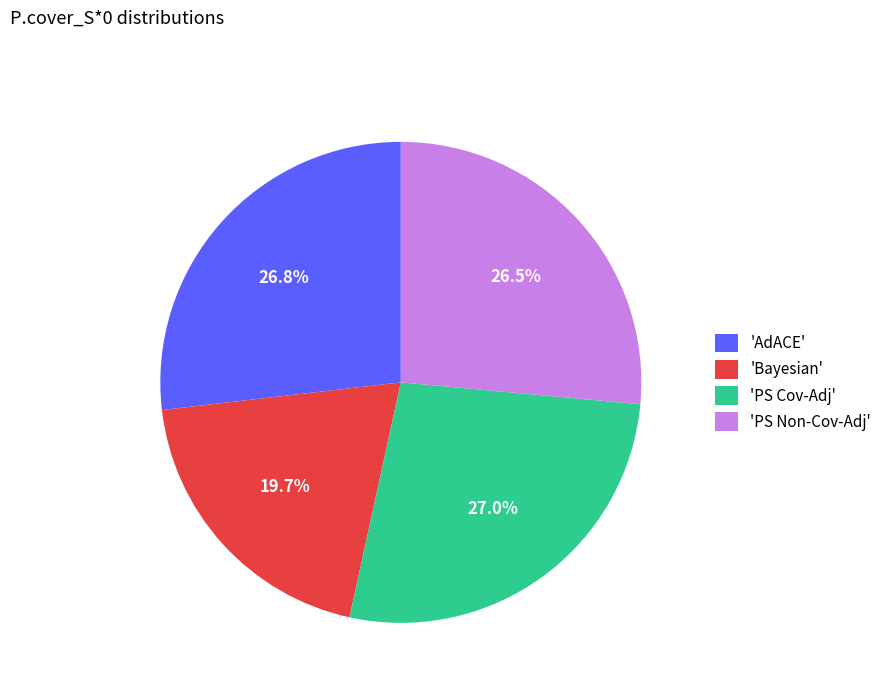

Does 'PS Non-Cov-Adj' account for over 50% of the chart?

No